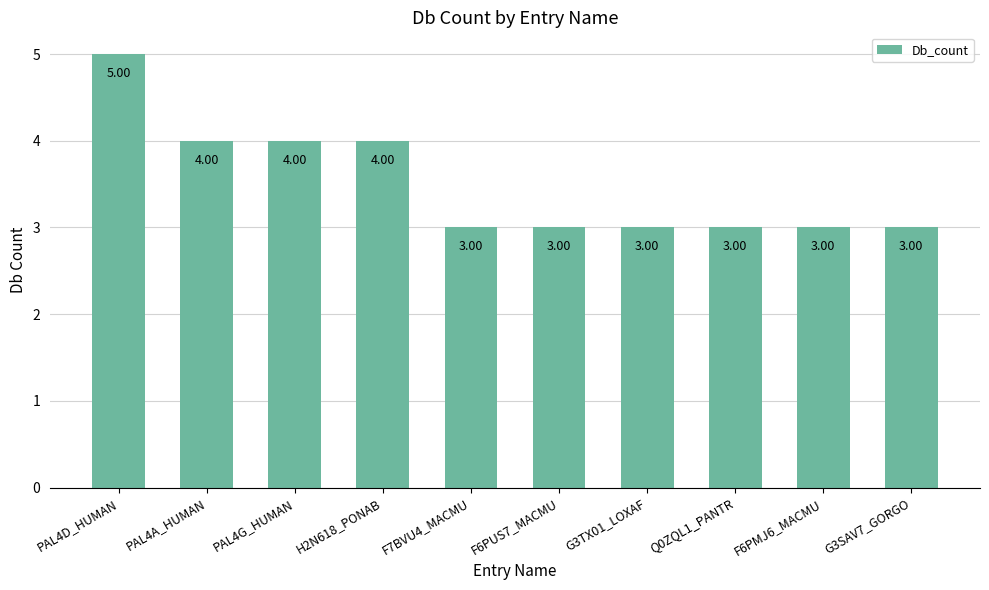

What is the label of the 2nd bar from the left?

PAL4A_HUMAN